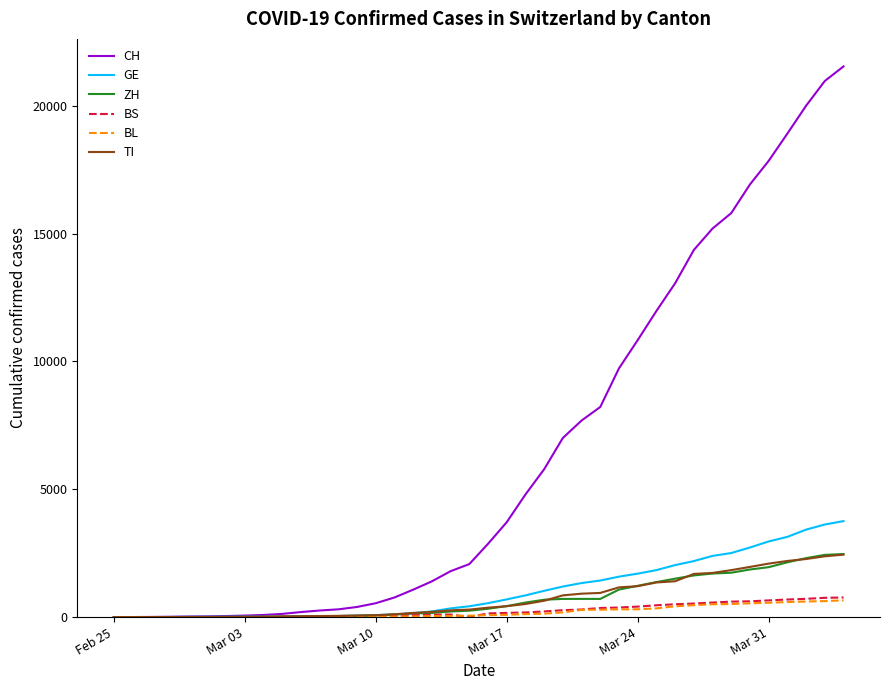

What is the highest value of the CH series?

21535